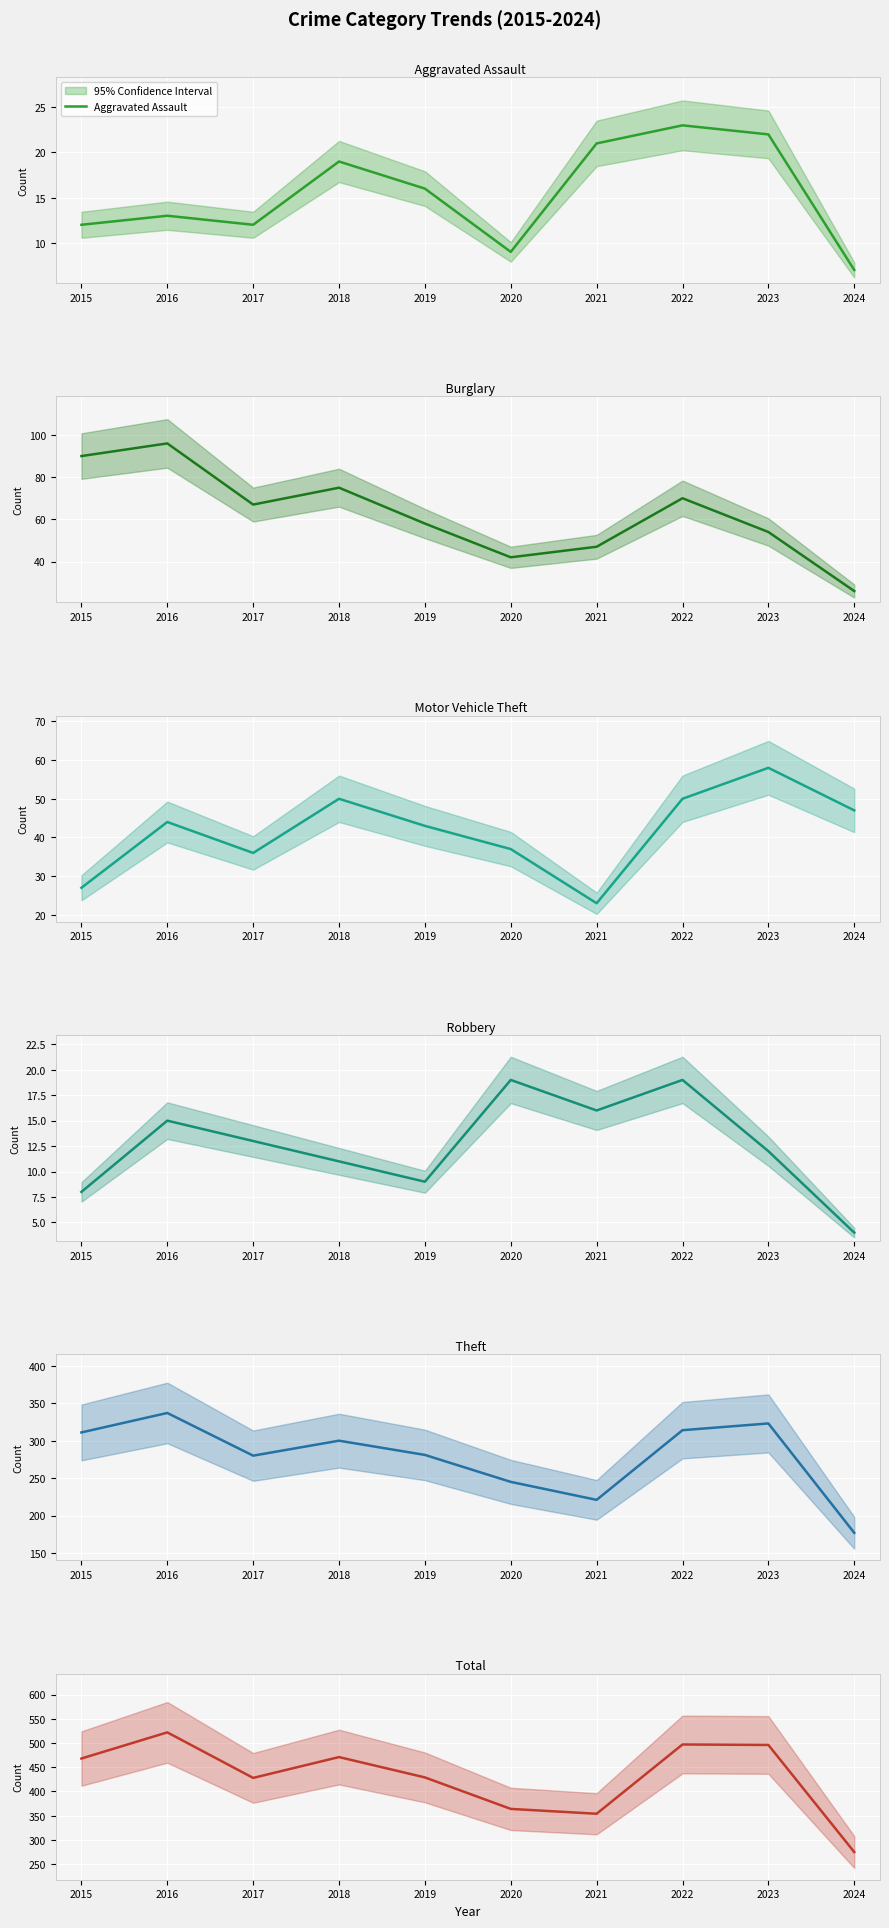

List the labels in order of Motor Vehicle Theft value, largest first.

2023, 2018, 2022, 2024, 2016, 2019, 2020, 2017, 2015, 2021